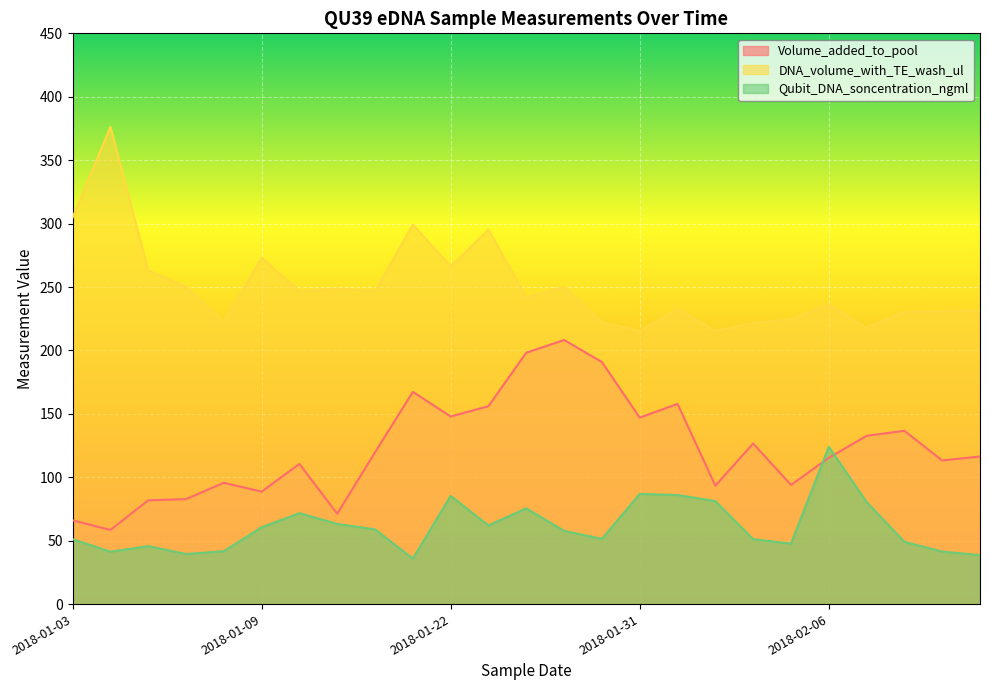

Is the value of DNA_volume_with_TE_wash_ul at 2018-01-03 greater than the value of Qubit_DNA_soncentration_ngml at 2018-01-31?

Yes